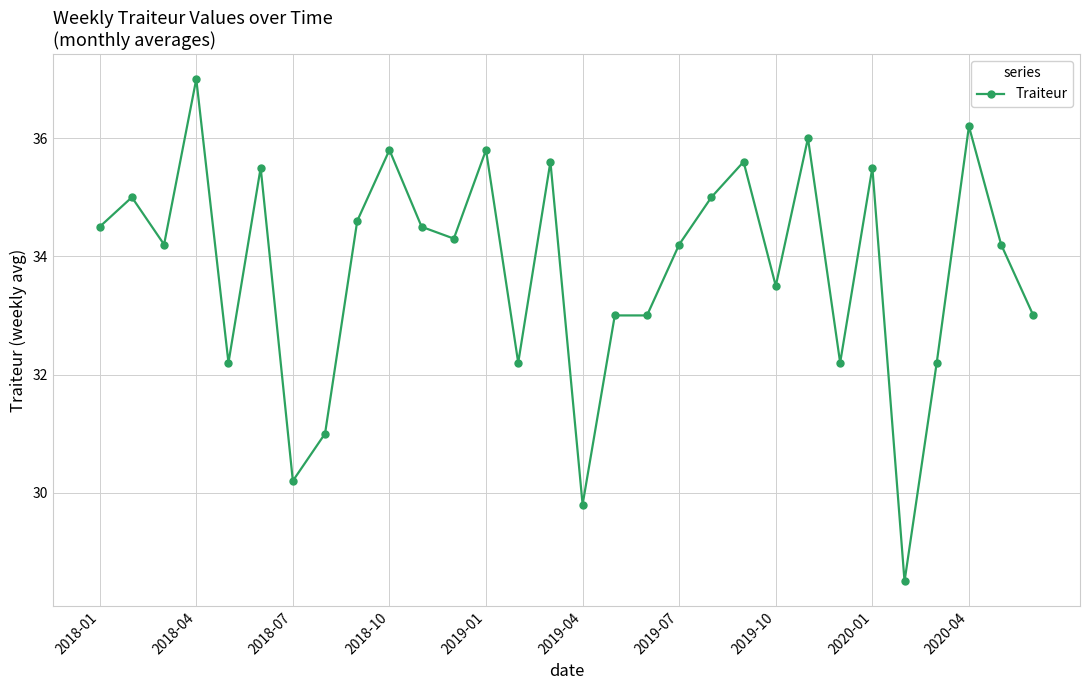

What is the sum of all values?

1014.3